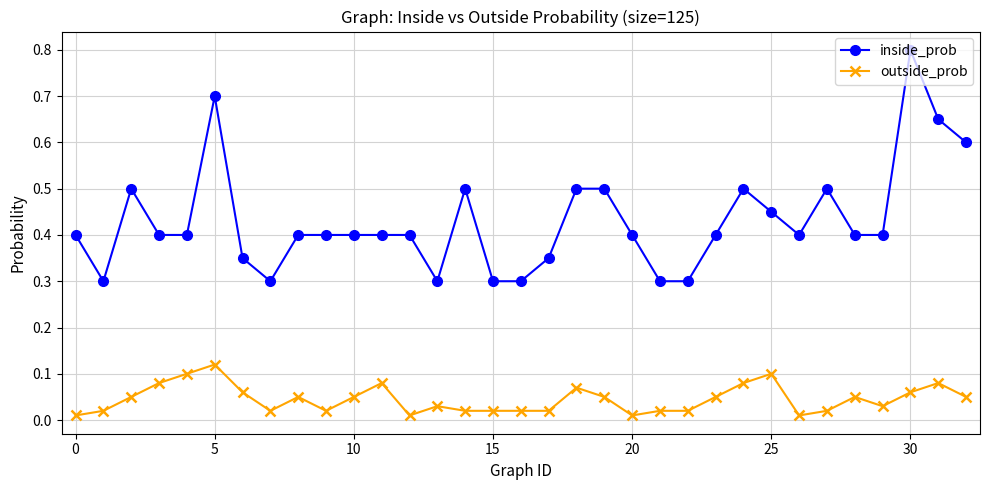

Which series has the largest range (max minus min)?

inside_prob